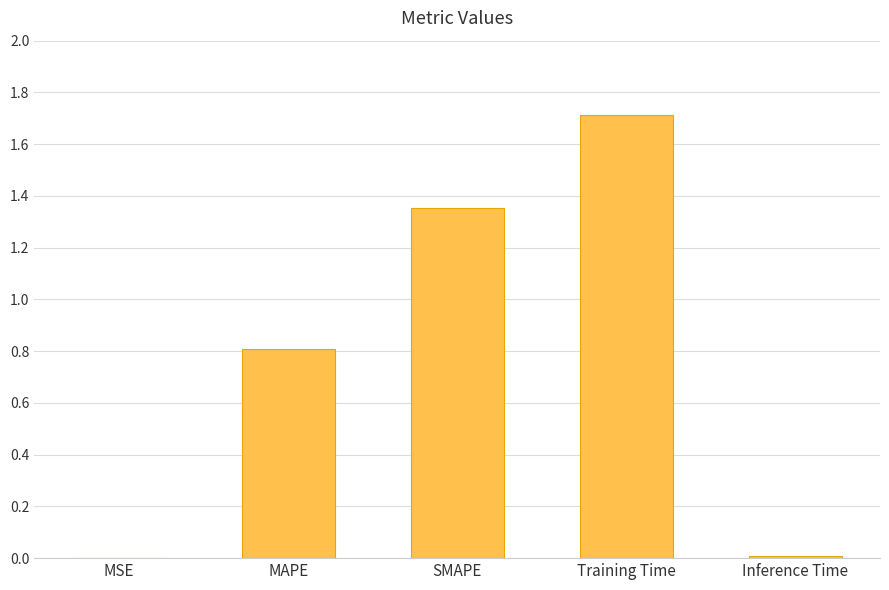

The chart shows a value of 1.2 at MAPE. True or false?

False